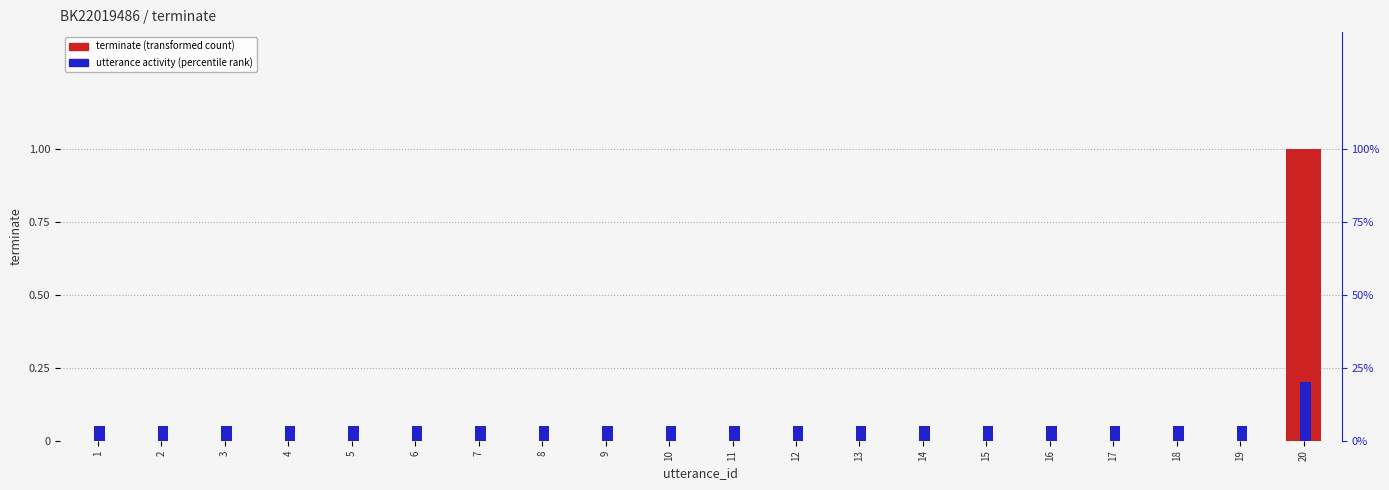

What is the difference between the highest and lowest values at 17?

0.1